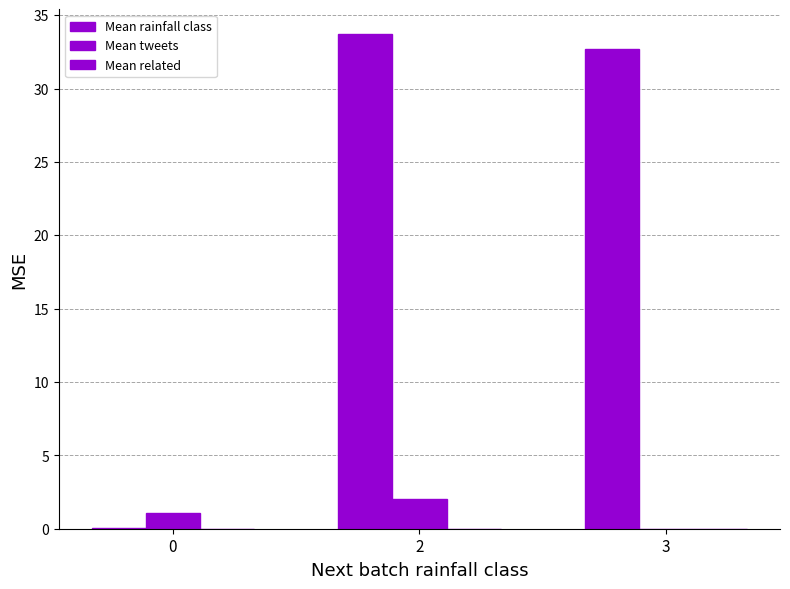

List the labels in order of Mean tweets value, largest first.

2, 0, 3